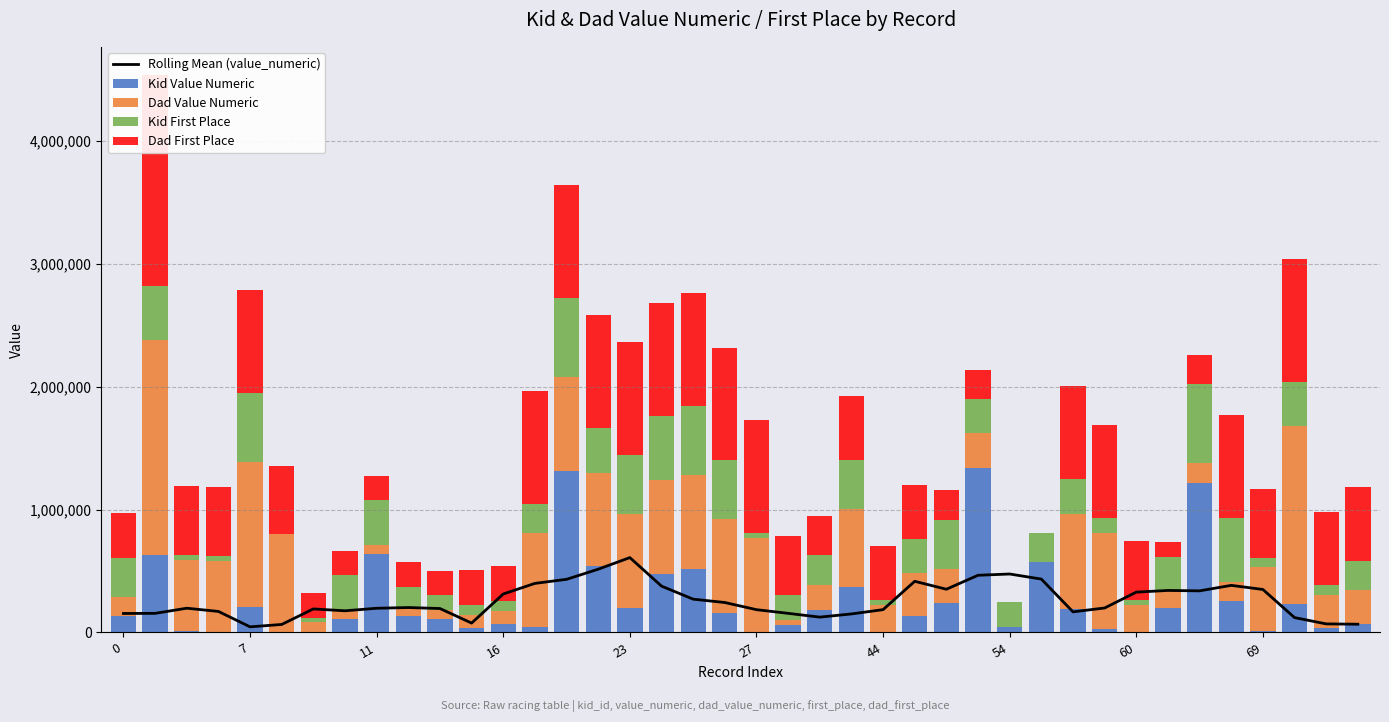

Reading left to right, what are all the values shown in this chart?

Rolling Mean (value_numeric): 154627.6	155587.4	197429.6	171382.0	45768.6	65193.4	191588.6	176328.4	197048.4	203014.8	194946.8	76447.2	313226.8	399607.8	432730.6	515185.4	609623.0	377481.0	271177.8	243855.4	185599.2	155658.2	124882.6	150883.6	185890.0	416563.4	352024.4	465730.4	476073.2	434629.2	167818.4	199286.2	328477.2	342162.8	338726.0	383618.0	350012.2	121102.0	69808.4	67208.4
Kid Value Numeric: 132570.0	631605.0	8963.0	4799.0	209211.0	2332.0	3538.0	106087.0	636775.0	132910.0	105932.0	33370.0	65747.0	44277.0	1316808.0	537837.0	198984.0	478021.0	516465.0	156098.0	6321.0	62372.0	186740.0	366760.0	2220.0	136326.0	237404.0	1340107.0	44065.0	570750.0	188040.0	30184.0	6053.0	201404.0	1216705.0	256468.0	13000.0	230513.0	33375.0	72154.0
Dad Value Numeric: 156410.0	1749869.0	580806.0	580806.0	1176781.0	795824.0	78145.0	78145.0	78145.0	78145.0	78145.0	112171.0	112171.0	764204.0	764204.0	764204.0	764204.0	764204.0	764204.0	764204.0	764204.0	40194.0	201620.0	641524.0	223150.0	344921.0	280032.0	280032.0	0.0	0.0	779577.0	779577.0	217500.0	135665.0	164935.0	152384.0	516465.0	1452014.0	270339.0	270339.0
Kid First Place: 320000.0	440000.0	40000.0	40000.0	560000.0	0.0	40000.0	280000.0	360000.0	160000.0	120000.0	80000.0	80000.0	240000.0	640000.0	360000.0	480000.0	520000.0	560000.0	480000.0	40000.0	200000.0	240000.0	400000.0	40000.0	280000.0	400000.0	280000.0	200000.0	240000.0	280000.0	120000.0	40000.0	280000.0	640000.0	520000.0	80000.0	360000.0	80000.0	240000.0
Dad First Place: 360000.0	1720000.0	560000.0	560000.0	840000.0	560000.0	200000.0	200000.0	200000.0	200000.0	200000.0	280000.0	280000.0	920000.0	920000.0	920000.0	920000.0	920000.0	920000.0	920000.0	920000.0	480000.0	320000.0	520000.0	440000.0	440000.0	240000.0	240000.0	0.0	0.0	760000.0	760000.0	480000.0	120000.0	240000.0	840000.0	560000.0	1000000.0	600000.0	600000.0